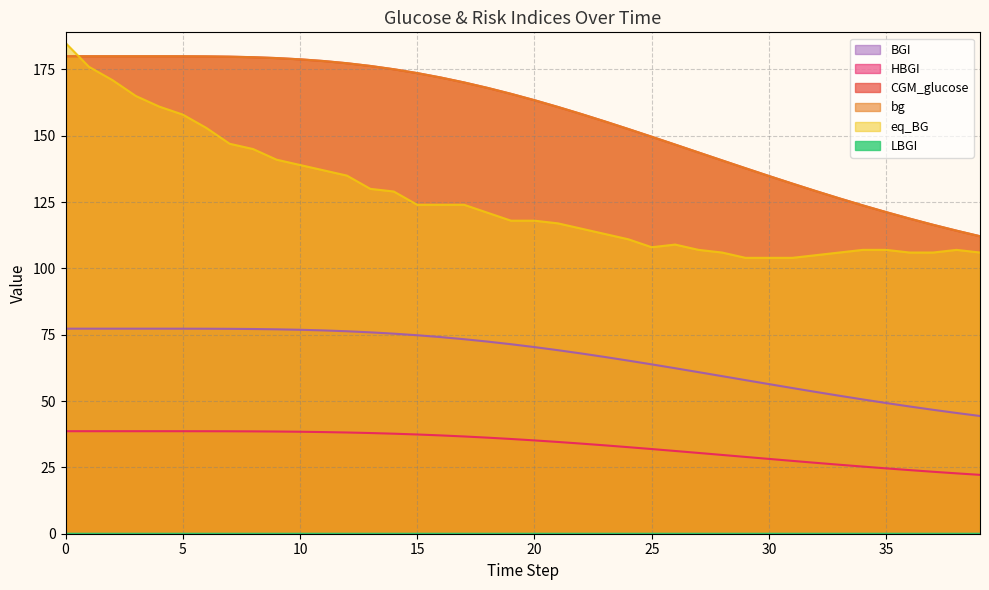

Reading right to left, list all the values displayed in this chart.

CGM_glucose: 39=112.1	38=114.2	37=116.5	36=118.8	35=121.2	34=123.8	33=126.4	32=129.2	31=132.0	30=134.8	29=137.8	28=140.7	27=143.7	26=146.7	25=149.6	24=152.6	23=155.4	22=158.2	21=160.9	20=163.4	19=165.8	18=168.1	17=170.1	16=172.0	15=173.6	14=175.1	13=176.3	12=177.4	11=178.2	10=178.8	9=179.3	8=179.6	7=179.8	6=179.9	5=180.0	4=180.0	3=180.0	2=180.0	1=180.0	0=180.0
bg: 39=112.1	38=114.2	37=116.5	36=118.8	35=121.2	34=123.8	33=126.4	32=129.2	31=132.0	30=134.8	29=137.8	28=140.7	27=143.7	26=146.7	25=149.6	24=152.6	23=155.4	22=158.2	21=160.9	20=163.4	19=165.8	18=168.1	17=170.1	16=172.0	15=173.6	14=175.1	13=176.3	12=177.4	11=178.2	10=178.8	9=179.3	8=179.6	7=179.8	6=179.9	5=180.0	4=180.0	3=180.0	2=180.0	1=180.0	0=180.0
eq_BG: 39=106.0	38=107.0	37=106.0	36=106.0	35=107.0	34=107.0	33=106.0	32=105.0	31=104.0	30=104.0	29=104.0	28=106.0	27=107.0	26=109.0	25=108.0	24=111.0	23=113.0	22=115.0	21=117.0	20=118.0	19=118.0	18=121.0	17=124.0	16=124.0	15=124.0	14=129.0	13=130.0	12=135.0	11=137.0	10=139.0	9=141.0	8=145.0	7=147.0	6=153.0	5=158.0	4=161.0	3=165.0	2=171.0	1=176.0	0=185.0
HBGI: 39=22.2	38=22.8	37=23.4	36=24.0	35=24.6	34=25.3	33=26.0	32=26.7	31=27.5	30=28.2	29=28.9	28=29.7	27=30.4	26=31.2	25=31.9	24=32.6	23=33.3	22=34.0	21=34.6	20=35.2	19=35.7	18=36.2	17=36.7	16=37.1	15=37.4	14=37.7	13=38.0	12=38.2	11=38.3	10=38.4	9=38.5	8=38.6	7=38.6	6=38.6	5=38.6	4=38.6	3=38.6	2=38.6	1=38.6	0=38.6
BGI: 39=44.4	38=45.5	37=46.7	36=48.0	35=49.3	34=50.6	33=52.0	32=53.4	31=54.9	30=56.4	29=57.9	28=59.4	27=60.9	26=62.4	25=63.8	24=65.3	23=66.6	22=67.9	21=69.2	20=70.3	19=71.4	18=72.4	17=73.3	16=74.1	15=74.8	14=75.4	13=75.9	12=76.3	11=76.6	10=76.9	9=77.1	8=77.2	7=77.2	6=77.3	5=77.3	4=77.3	3=77.3	2=77.3	1=77.3	0=77.3
LBGI: 39=0.0	38=0.0	37=0.0	36=0.0	35=0.0	34=0.0	33=0.0	32=0.0	31=0.0	30=0.0	29=0.0	28=0.0	27=0.0	26=0.0	25=0.0	24=0.0	23=0.0	22=0.0	21=0.0	20=0.0	19=0.0	18=0.0	17=0.0	16=0.0	15=0.0	14=0.0	13=0.0	12=0.0	11=0.0	10=0.0	9=0.0	8=0.0	7=0.0	6=0.0	5=0.0	4=0.0	3=0.0	2=0.0	1=0.0	0=0.0